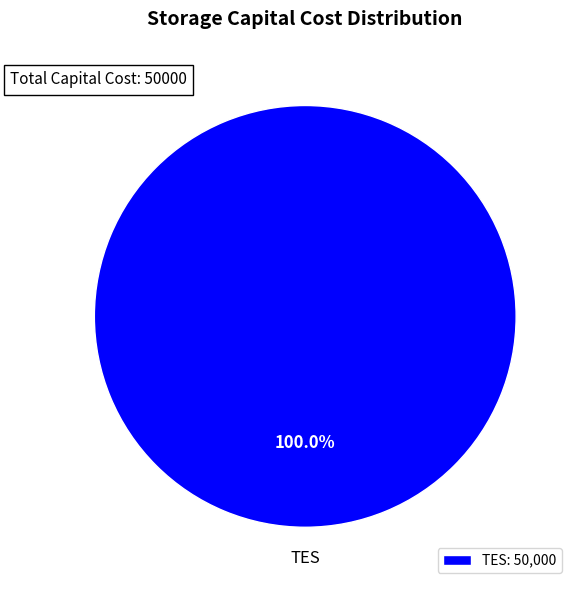

Rank the categories by value from highest to lowest.

TES: 50,000